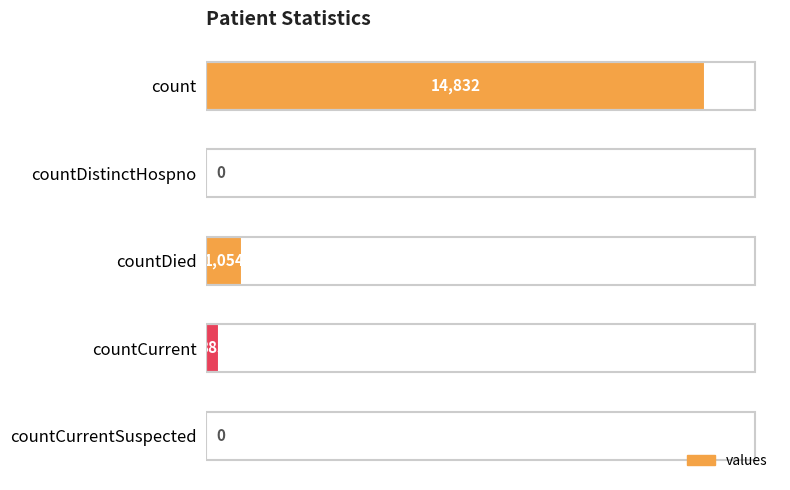

What is the sum of the values at countCurrent and countDistinctHospno?

383